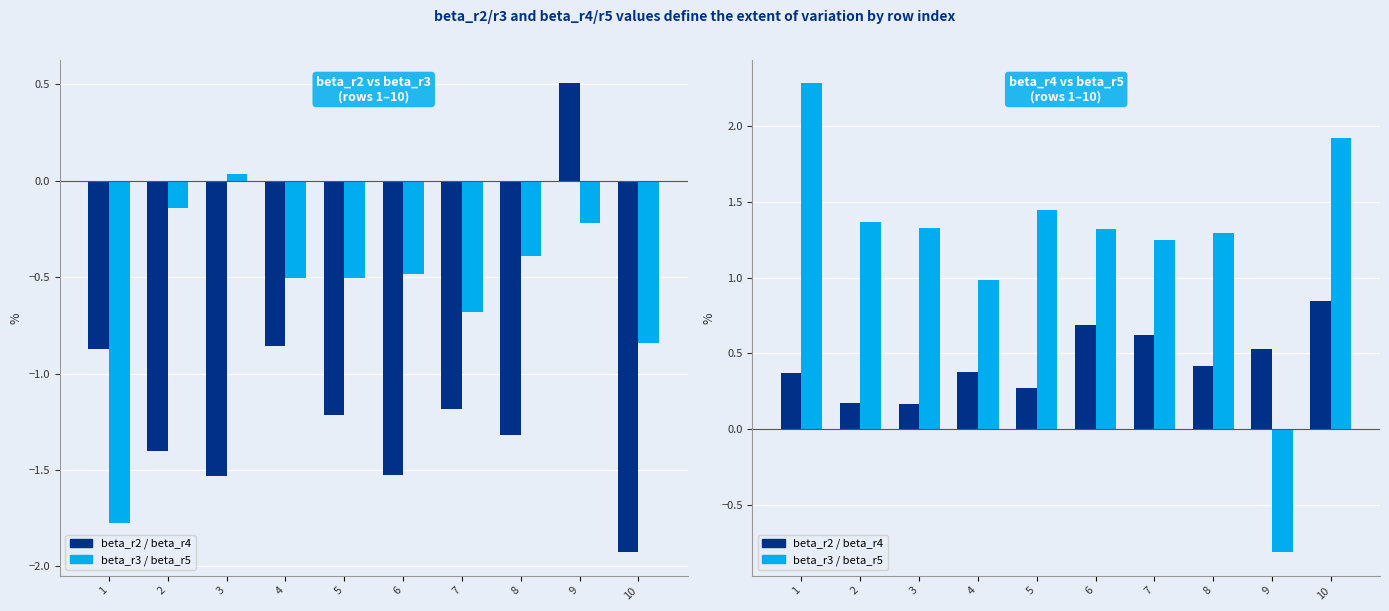

Rank the series by their average value, from lowest to highest.

beta_r2, beta_r3, beta_r4, beta_r5